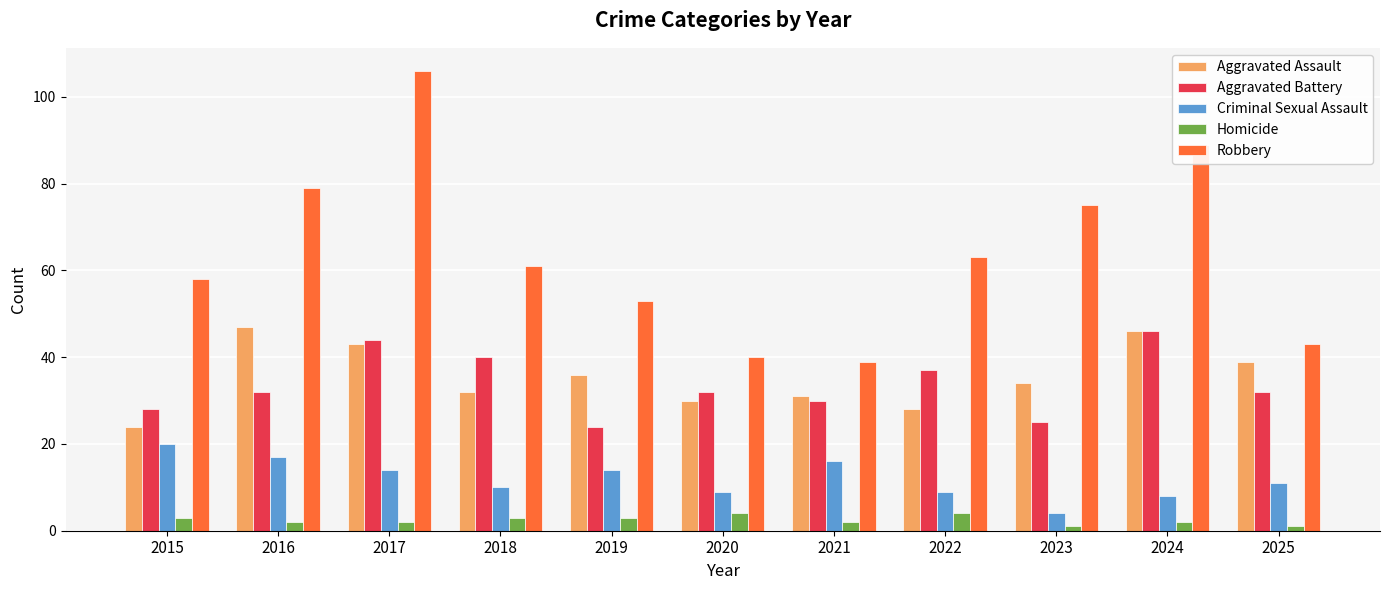

What are all the series names shown in the legend?

Aggravated Assault, Aggravated Battery, Criminal Sexual Assault, Homicide, Robbery